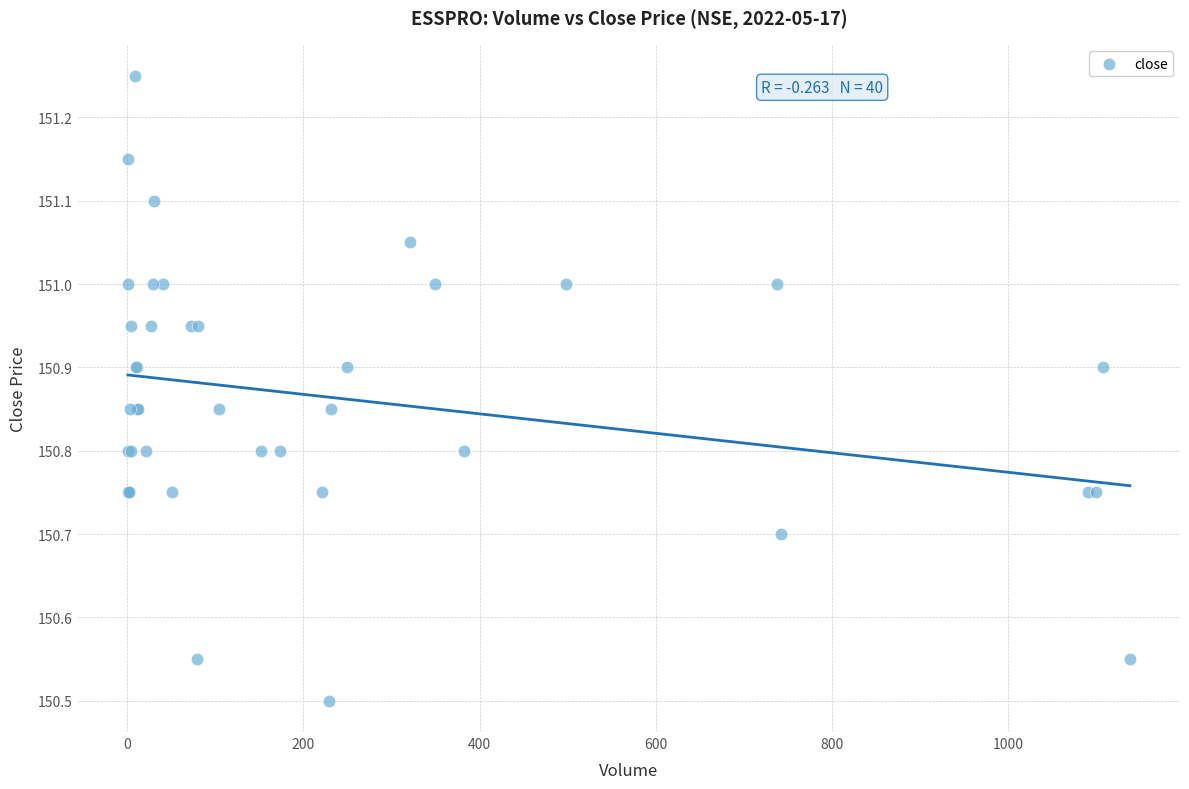

What Y value in the scatter plot is closest to 150?

150.5